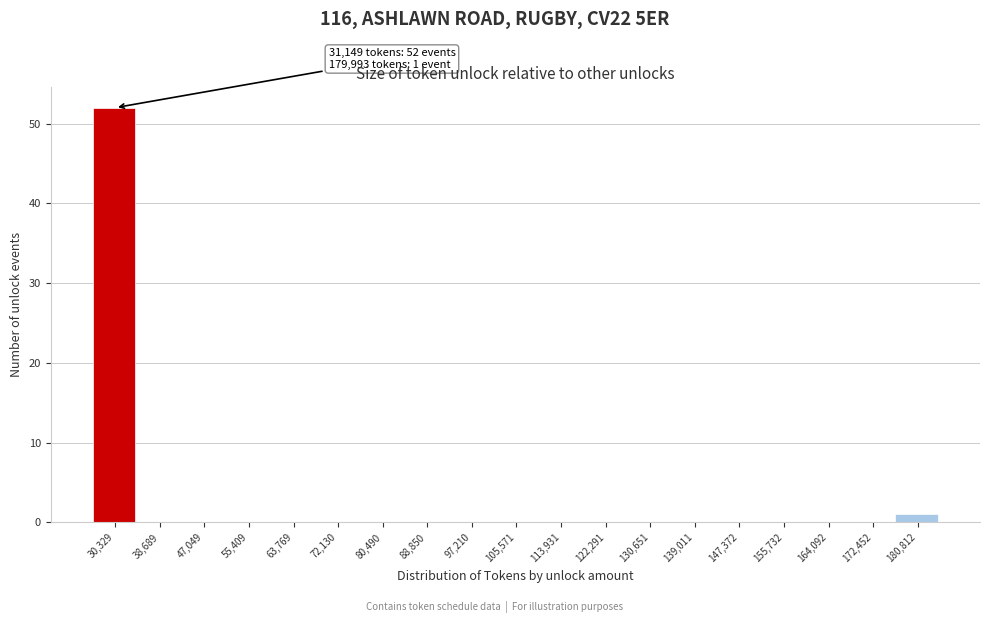

Which range on the x-axis has the tallest bar?

26000 to 35000